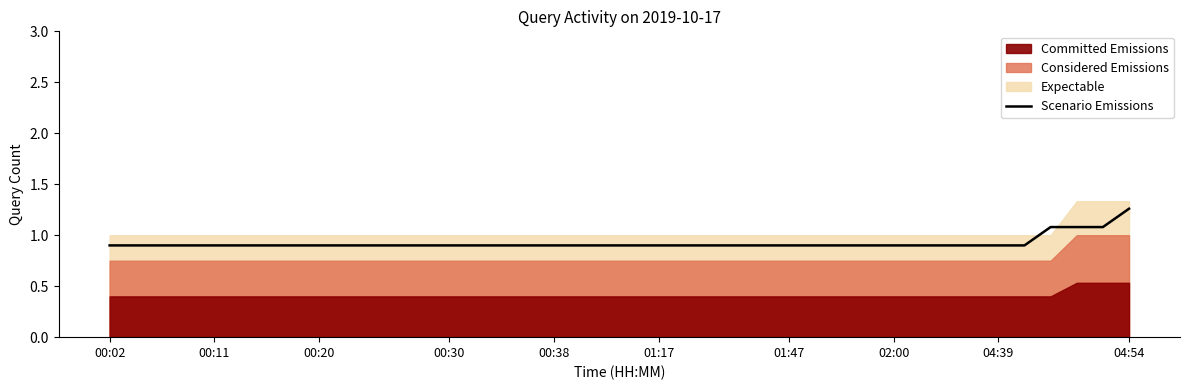

What is the minimum value for Scenario Emissions?

0.9